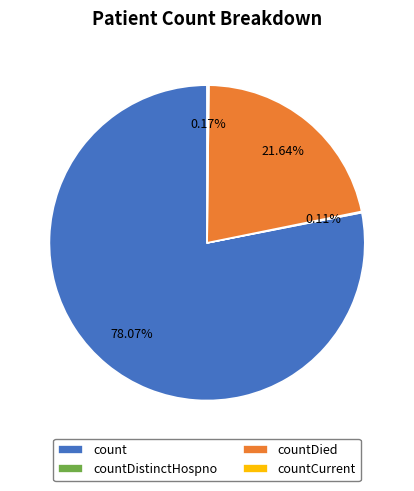

To the nearest percent, what is the difference between the largest and smallest slice percentages?

78%